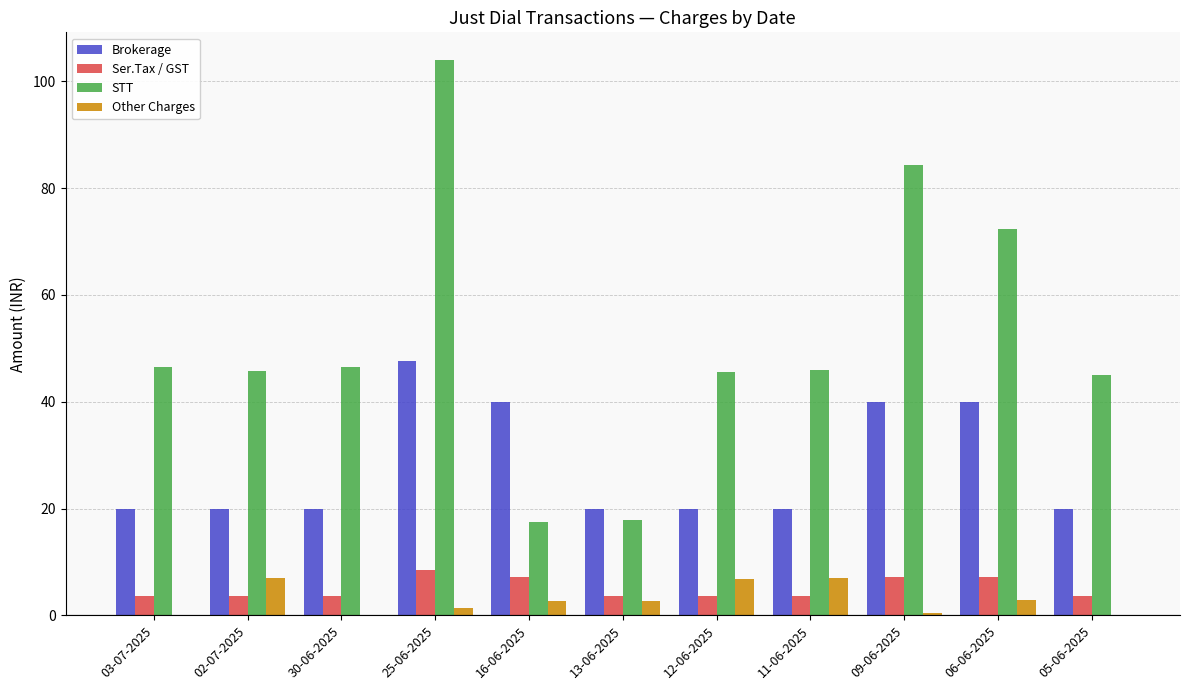

What is the sum of all Brokerage values?

307.6